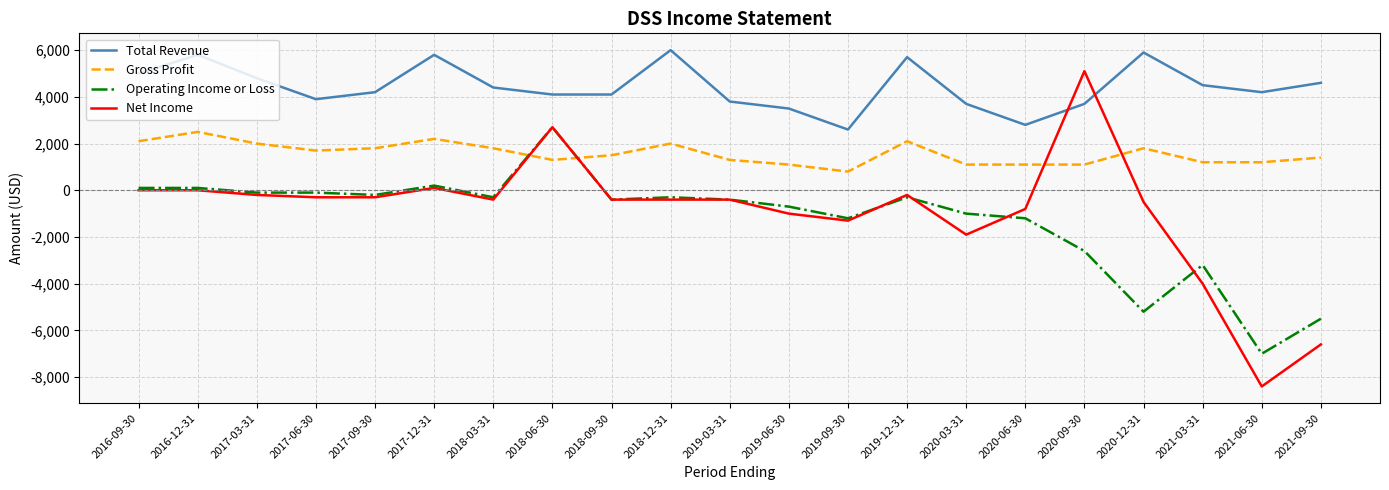

Reading left to right, transcribe all the data shown in this chart.

Total Revenue: 5000	5800	4800	3900	4200	5800	4400	4100	4100	6000	3800	3500	2600	5700	3700	2800	3700	5900	4500	4200	4600
Gross Profit: 2100	2500	2000	1700	1800	2200	1800	1300	1500	2000	1300	1100	800	2100	1100	1100	1100	1800	1200	1200	1400
Operating Income or Loss: 100	100	-100	-100	-200	200	-300	2700	-400	-300	-400	-700	-1200	-300	-1000	-1200	-2600	-5200	-3200	-7000	-5500
Net Income: 0	0	-200	-300	-300	100	-400	2700	-400	-400	-400	-1000	-1300	-200	-1900	-800	5100	-500	-4000	-8400	-6600